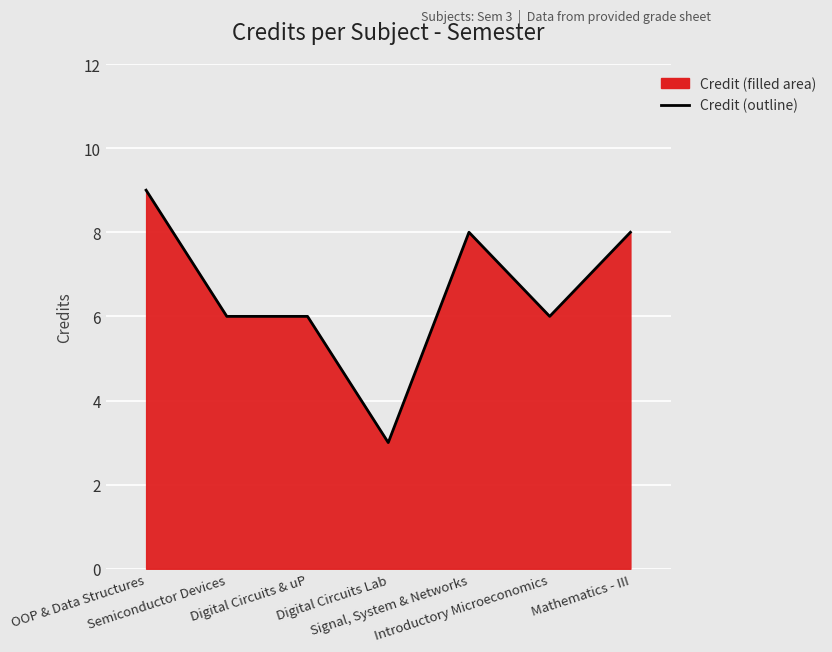

Which has a higher value, Semiconductor Devices or Mathematics - III?

Mathematics - III